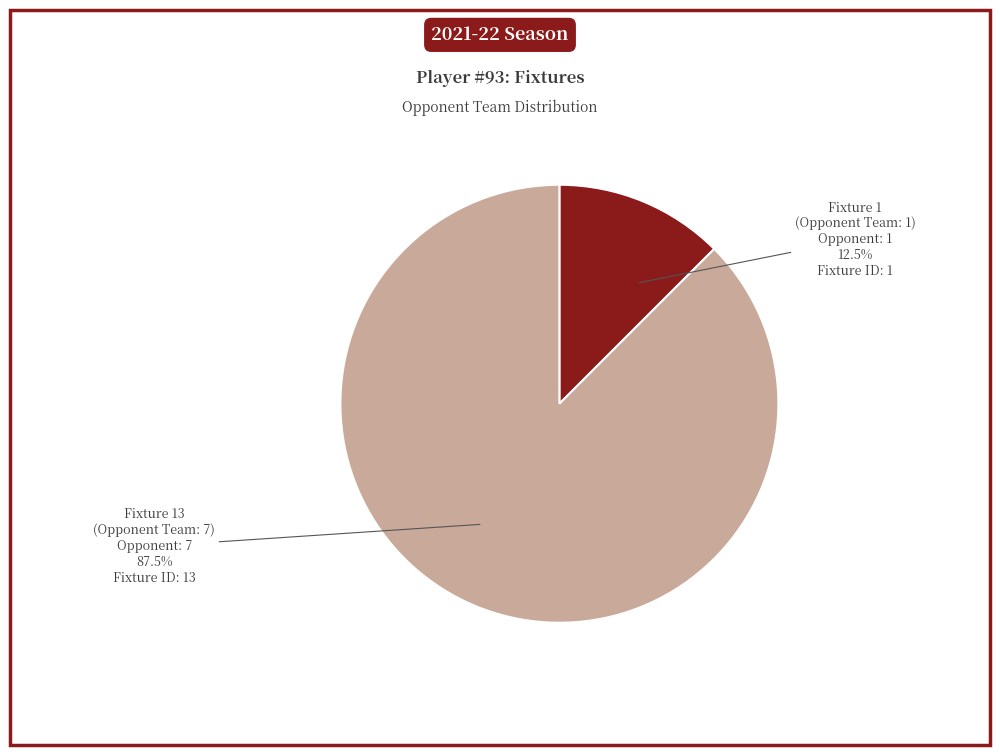

Is there any slice that represents more than half of the pie?

Yes